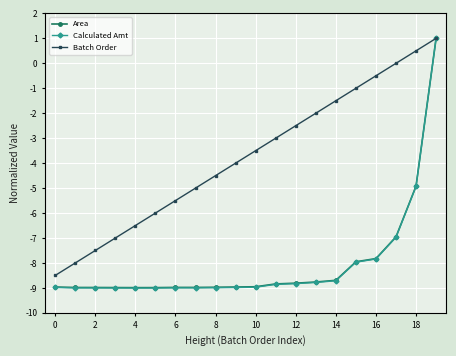

What is the minimum value for Calculated Amt?

-9.0